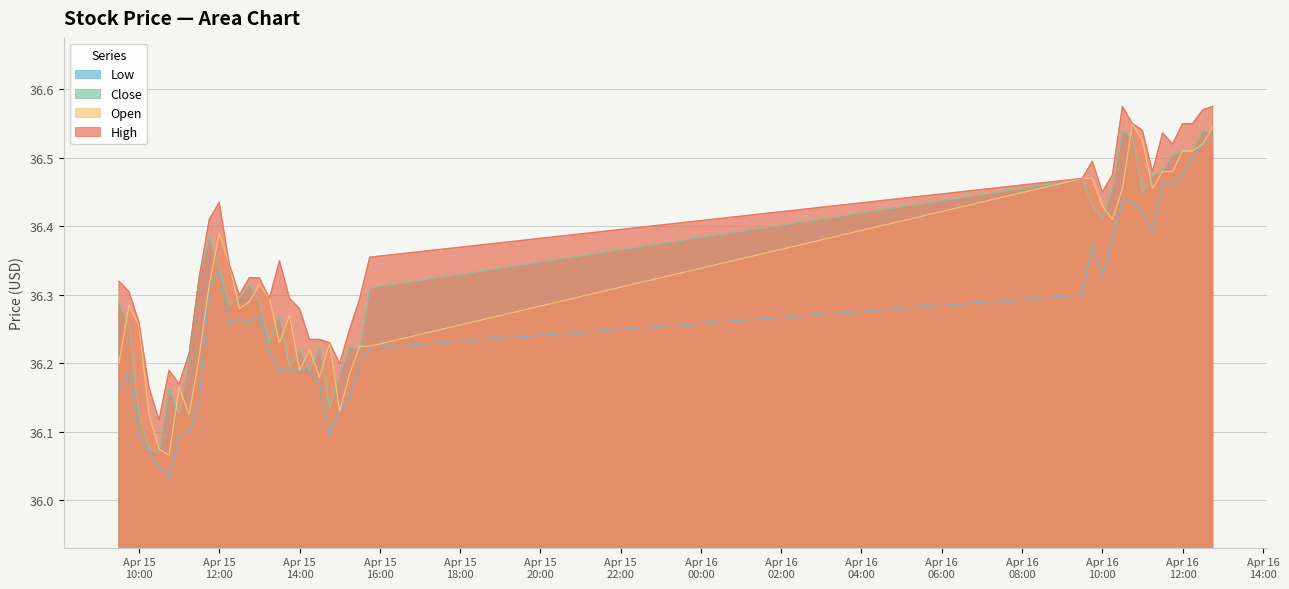

What is the label of the 14th point from the left?

2024-04-15 12:45